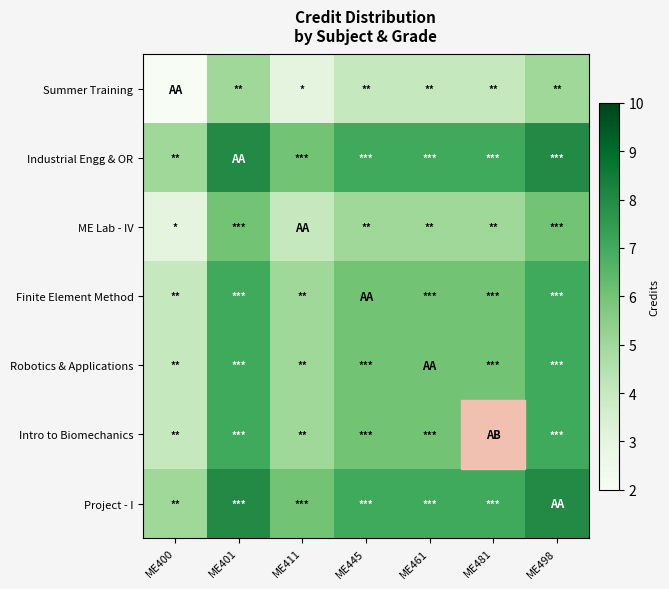

Reading left to right, extract all data points from this chart.

Summer Training: ME400=2	ME401=5	ME411=3	ME445=4	ME461=4	ME481=4	ME498=5
Industrial Engg & OR: ME400=5	ME401=8	ME411=6	ME445=7	ME461=7	ME481=7	ME498=8
ME Lab - IV: ME400=3	ME401=6	ME411=4	ME445=5	ME461=5	ME481=5	ME498=6
Finite Element Method: ME400=4	ME401=7	ME411=5	ME445=6	ME461=6	ME481=6	ME498=7
Robotics & Applications: ME400=4	ME401=7	ME411=5	ME445=6	ME461=6	ME481=6	ME498=7
Intro to Biomechanics: ME400=4	ME401=7	ME411=5	ME445=6	ME461=6	ME481=6	ME498=7
Project - I: ME400=5	ME401=8	ME411=6	ME445=7	ME461=7	ME481=7	ME498=8